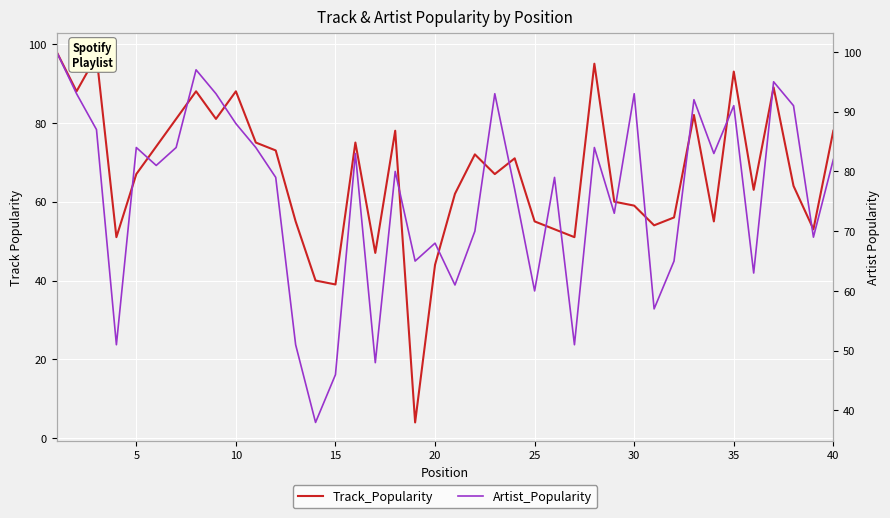

Which series has the largest range (max minus min)?

Track_Popularity